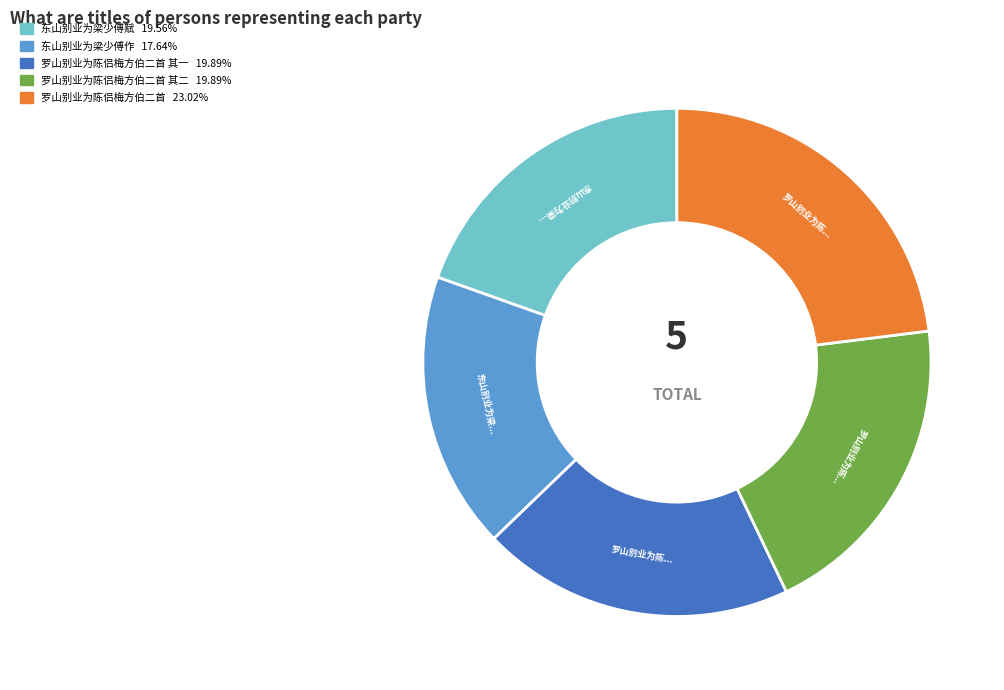

Does any single category account for the majority?

No